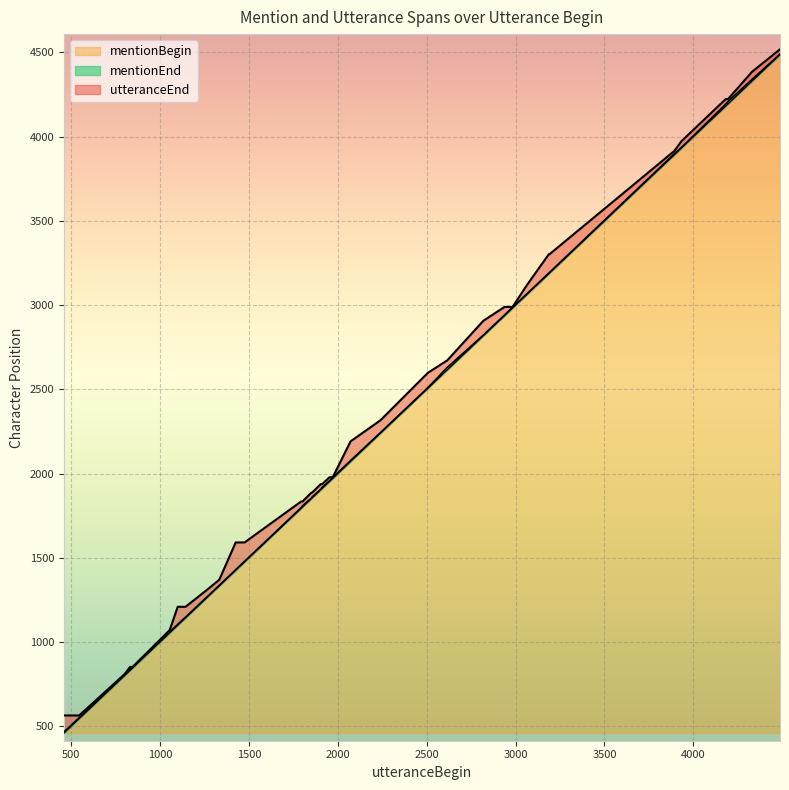

Reading right to left, extract all data points from this chart.

mentionBegin: 4487	4330	4195	4182	3933	3893	3191	3187	3064	2983	2938	2819	2616	2507	2240	2072	1972	1954	1912	1904	1855	1851	1802	1794	1476	1426	1334	1271	1144	1126	1100	1055	846	832	802	546	484	476	467	460
mentionEnd: 4490	4340	4209	4193	3936	3898	3194	3190	3067	2988	2941	2822	2630	2510	2243	2077	1977	1957	1918	1907	1860	1854	1809	1797	1479	1429	1337	1274	1147	1131	1105	1059	851	837	809	551	489	482	474	465
utteranceEnd: 4518	4385	4223	4223	3973	3915	3302	3302	3119	2989	2989	2907	2672	2598	2316	2191	1978	1978	1937	1937	1886	1886	1834	1834	1591	1591	1370	1315	1209	1209	1209	1071	852	852	810	564	564	564	564	564